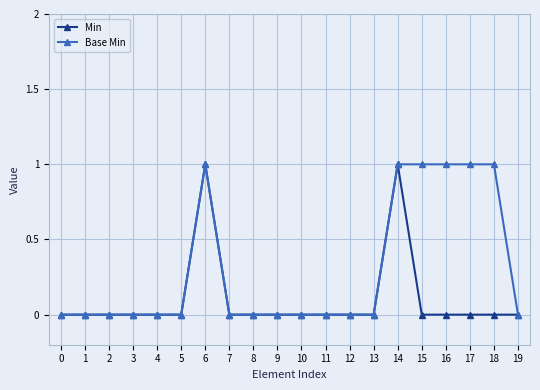

Between 10 and 18, which series saw the biggest shift?

Base Min